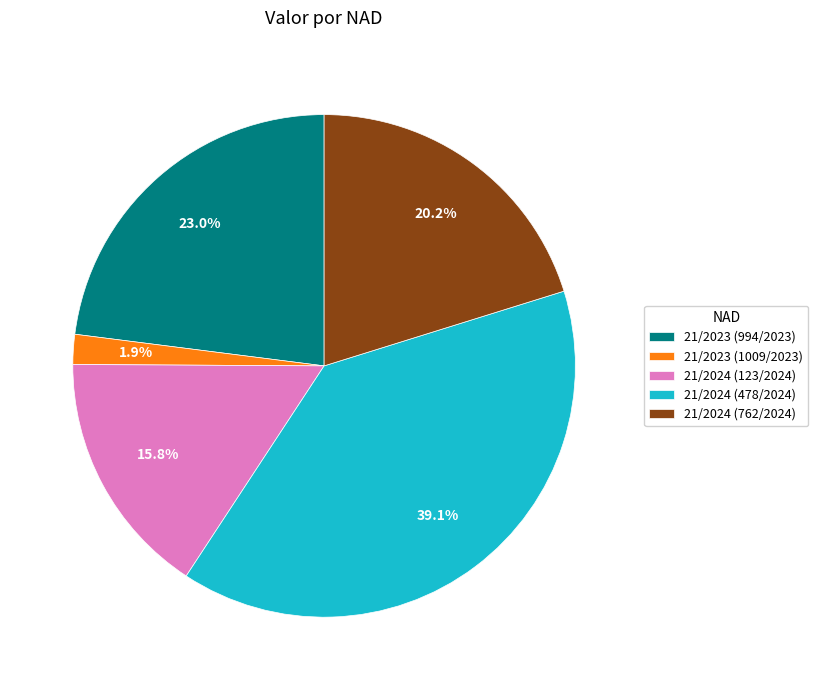

Does 21/2024 (123/2024) account for over 50% of the chart?

No